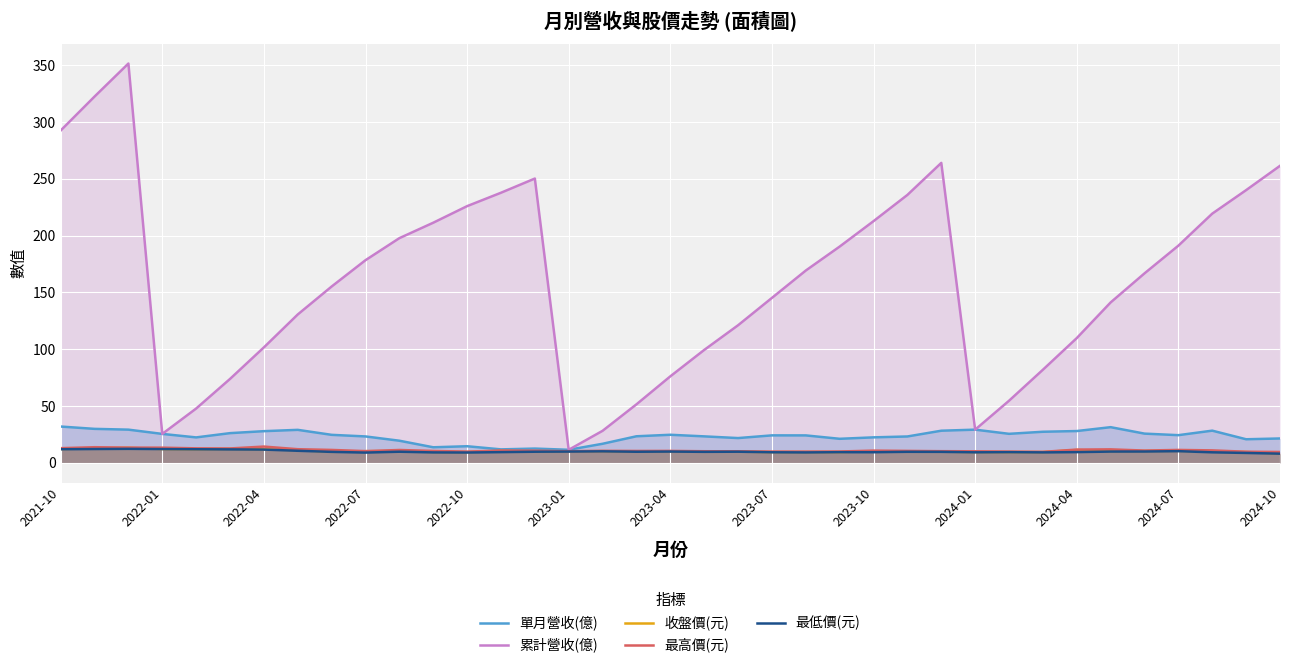

How many data points in 累計營收(億) are above 166?

19